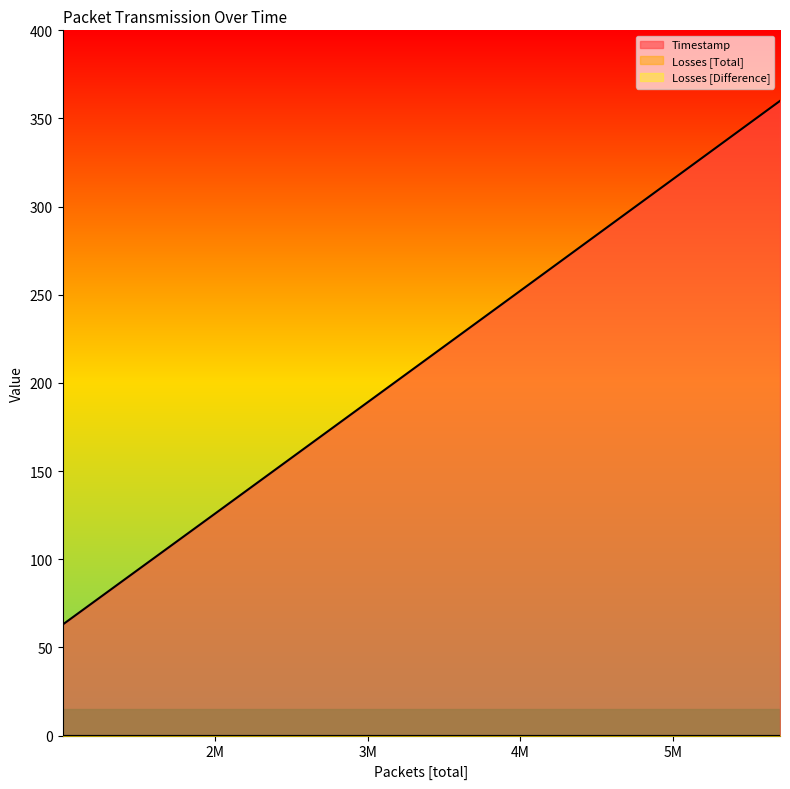

Which series has the largest range (max minus min)?

Timestamp